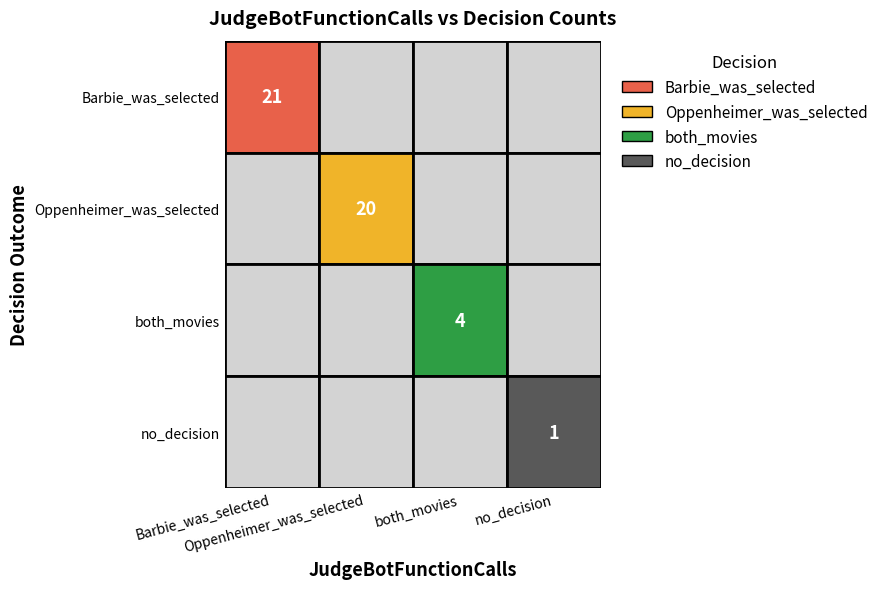

Reading right to left, list all the values displayed in this chart.

Barbie_was_selected: 3=0	2=0	1=0	0=21
Oppenheimer_was_selected: 3=0	2=0	1=20	0=0
both_movies: 3=0	2=4	1=0	0=0
no_decision: 3=1	2=0	1=0	0=0